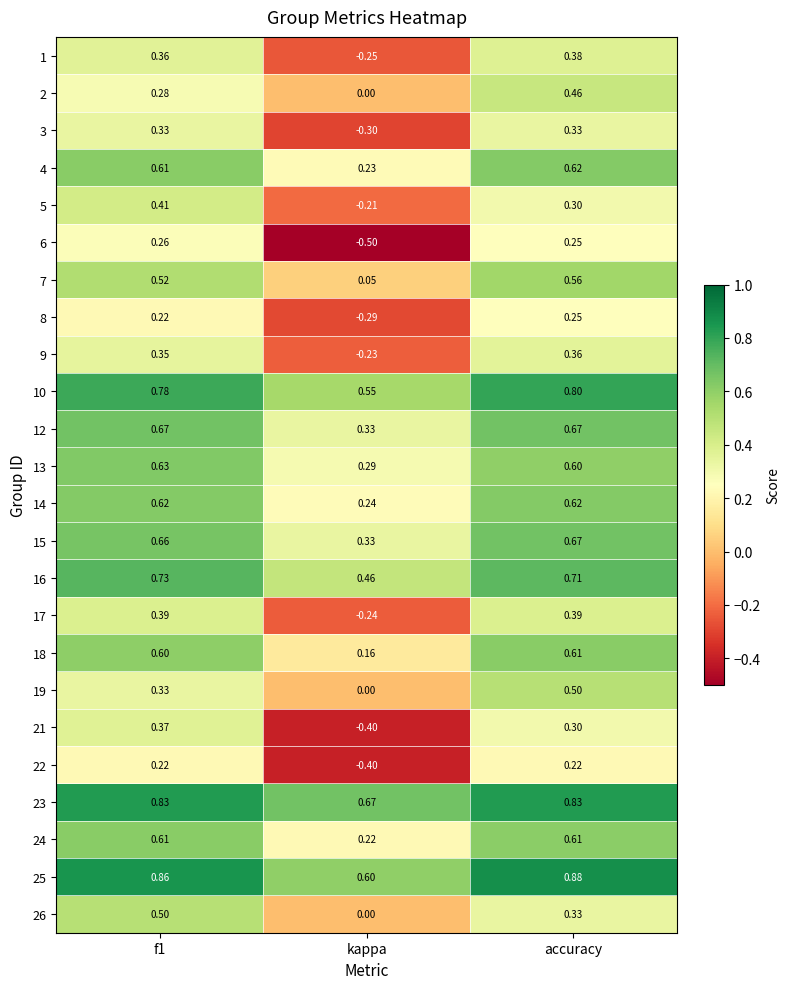

Is the value of 21 at f1 greater than the value of 4 at accuracy?

No